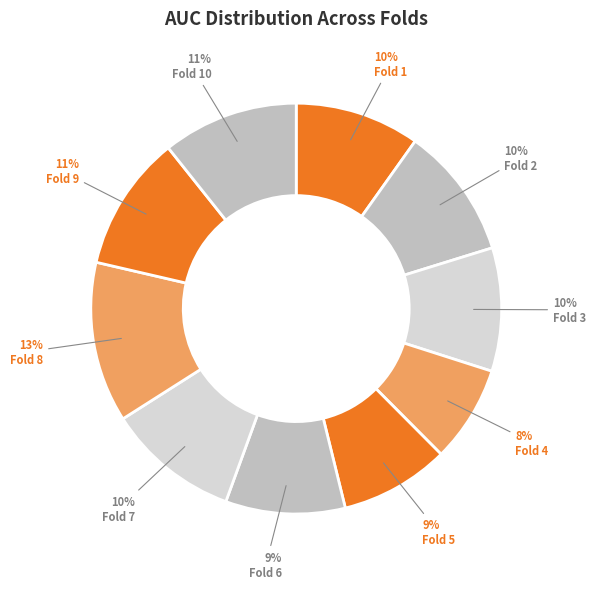

Is the sum of Fold 5 and Fold 7 greater than half?

No